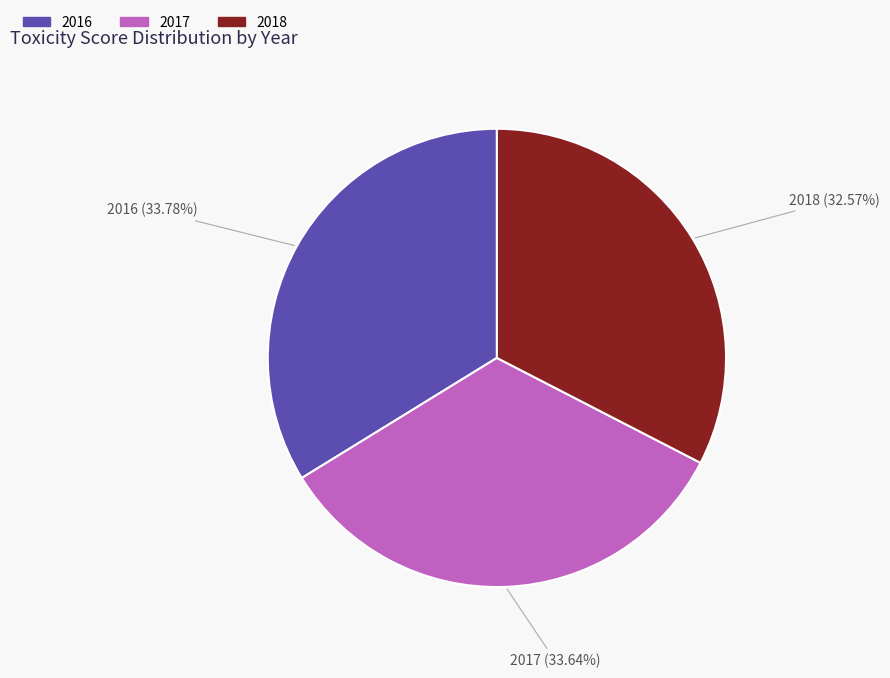

Which slice is the smallest?

2018